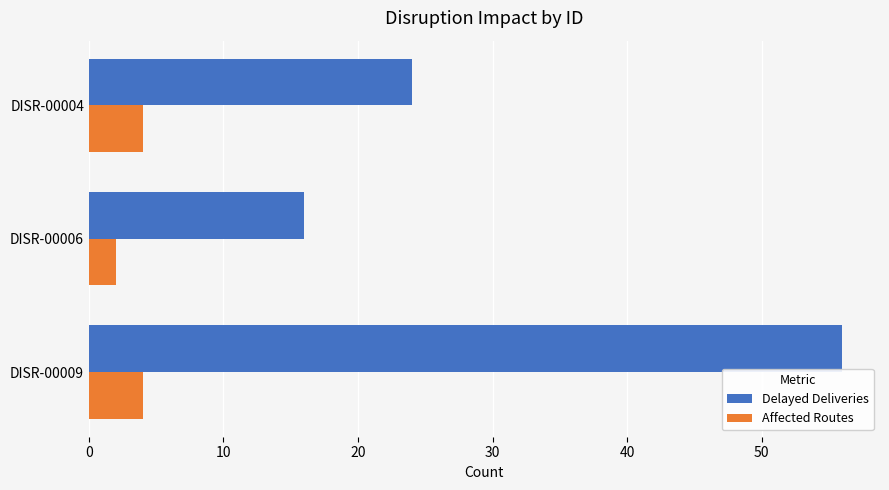

How many distinct data groups are displayed?

2